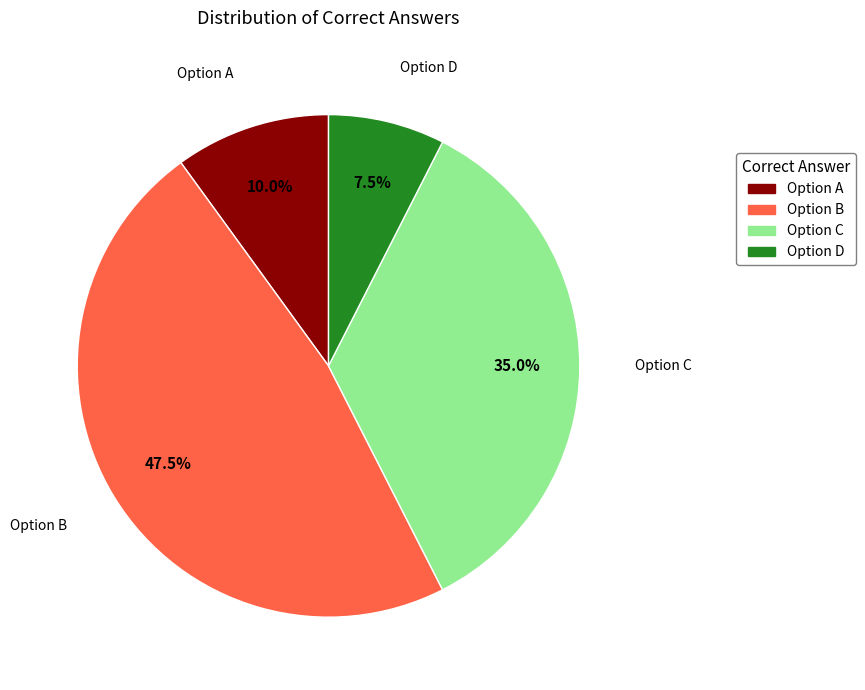

Is there a majority slice in this chart?

No